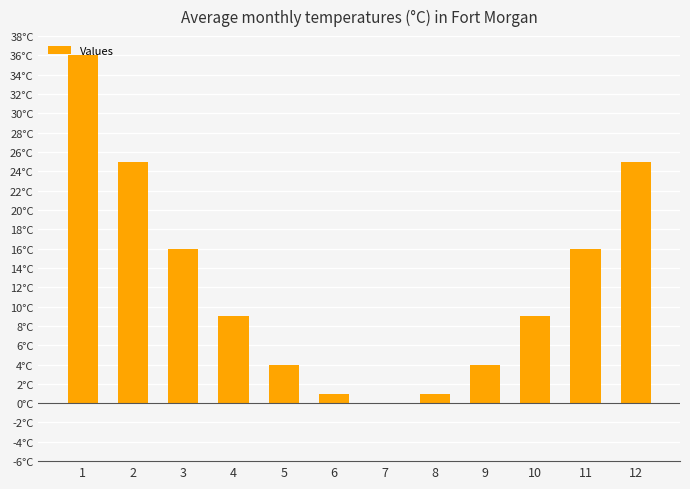

At which category does the chart reach its peak across all series?

1